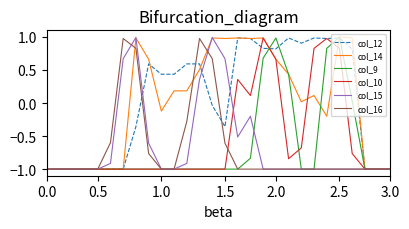

What is the lowest value of the col_9 series?

-1.0